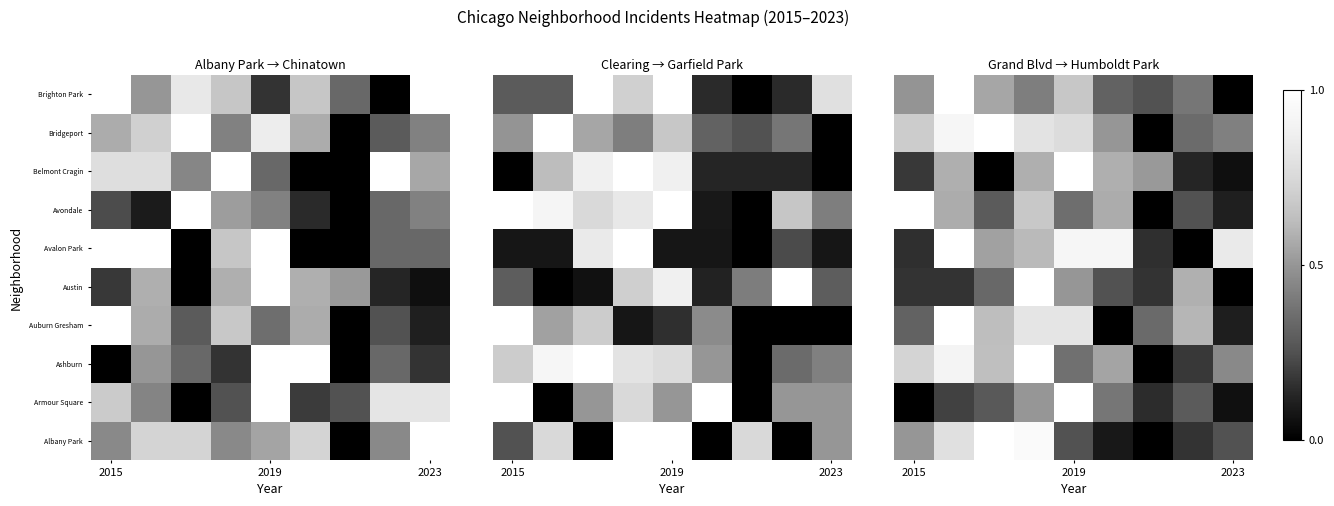

What is the difference between the second highest and second lowest values in the Bridgeport series?

0.6